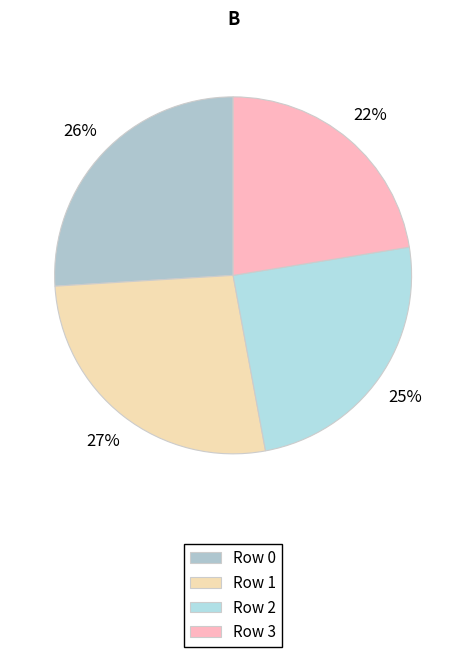

To the nearest percent, what portion does Row 3 represent?

22%